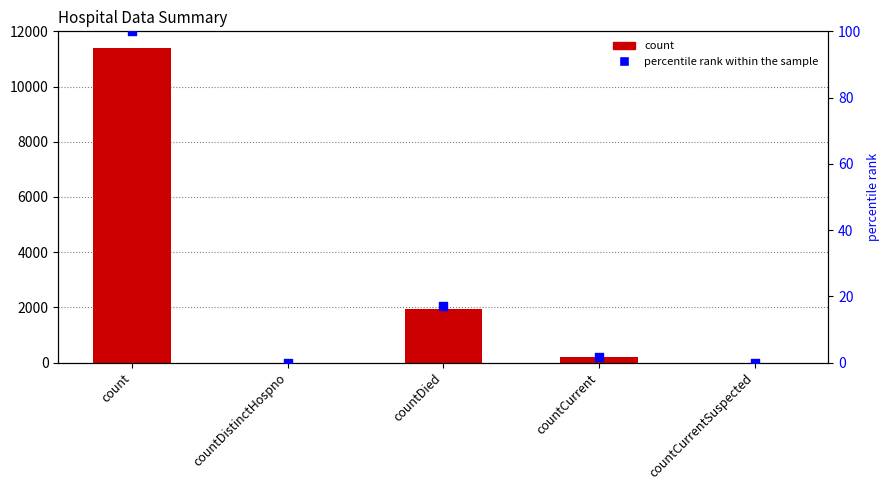

Which series reaches the maximum Y coordinate?

count